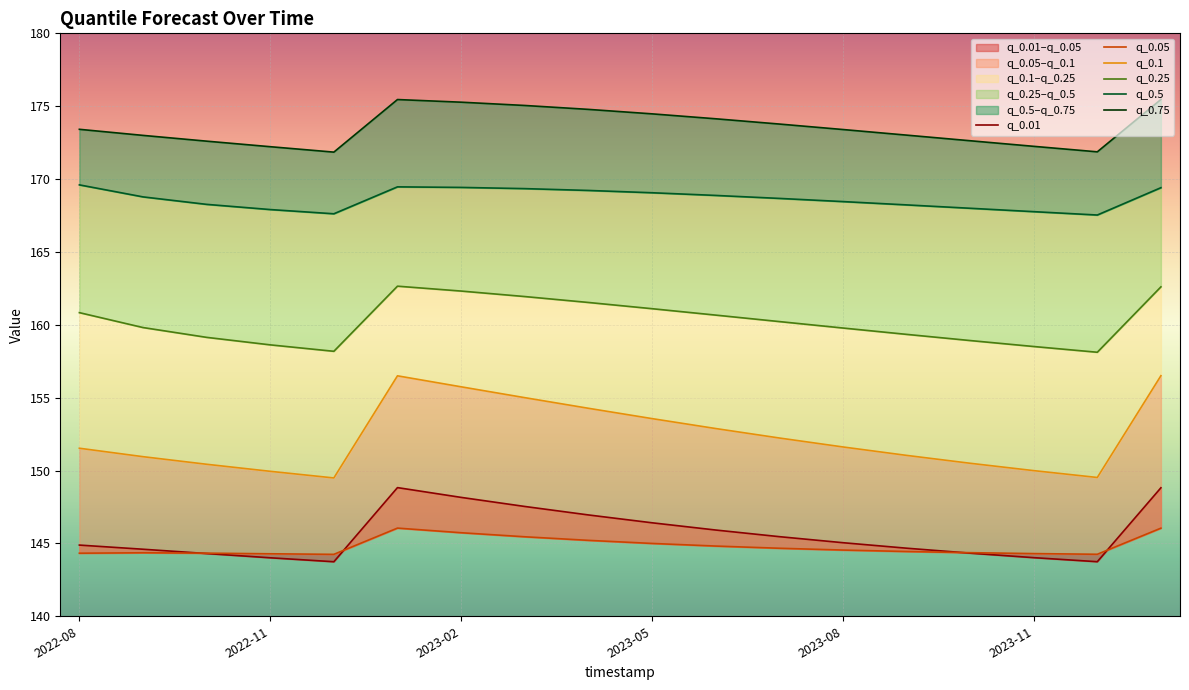

At which category is the sum across all series the highest?

2023-01-01